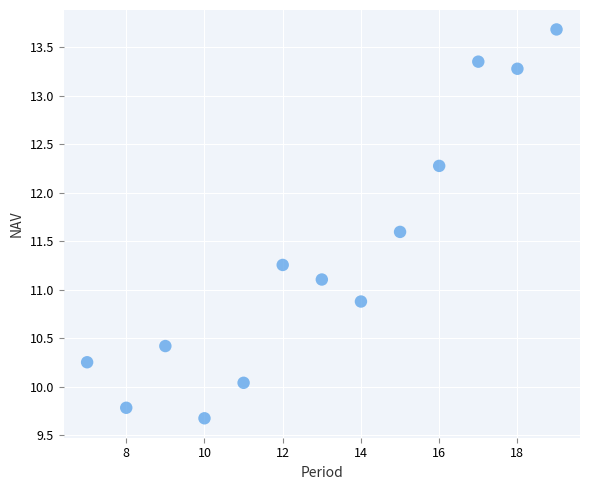

What is the range of Y values (max minus min)?

4.0